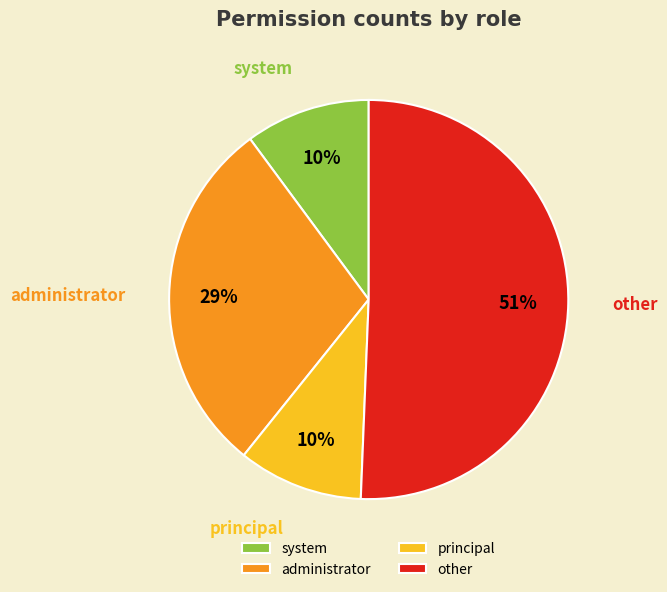

Do other and administrator together represent more than half of the pie?

Yes